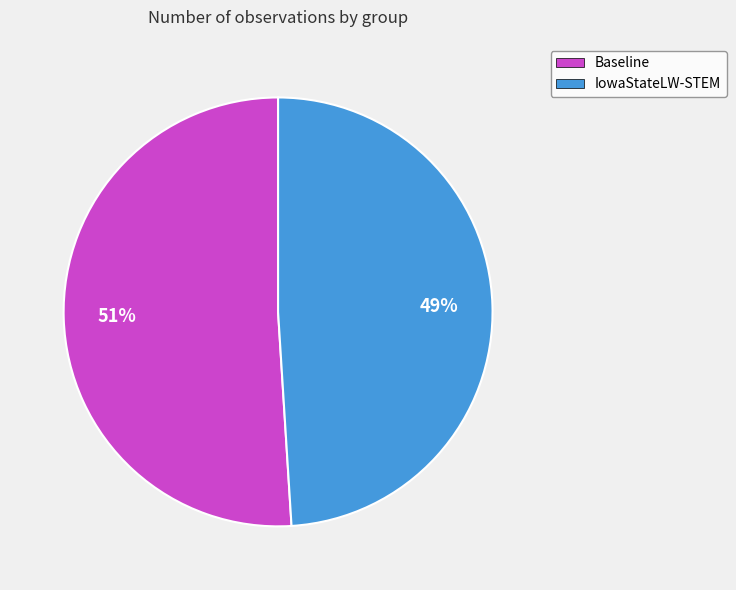

The Baseline slice represents 51% of the pie. True or false?

True